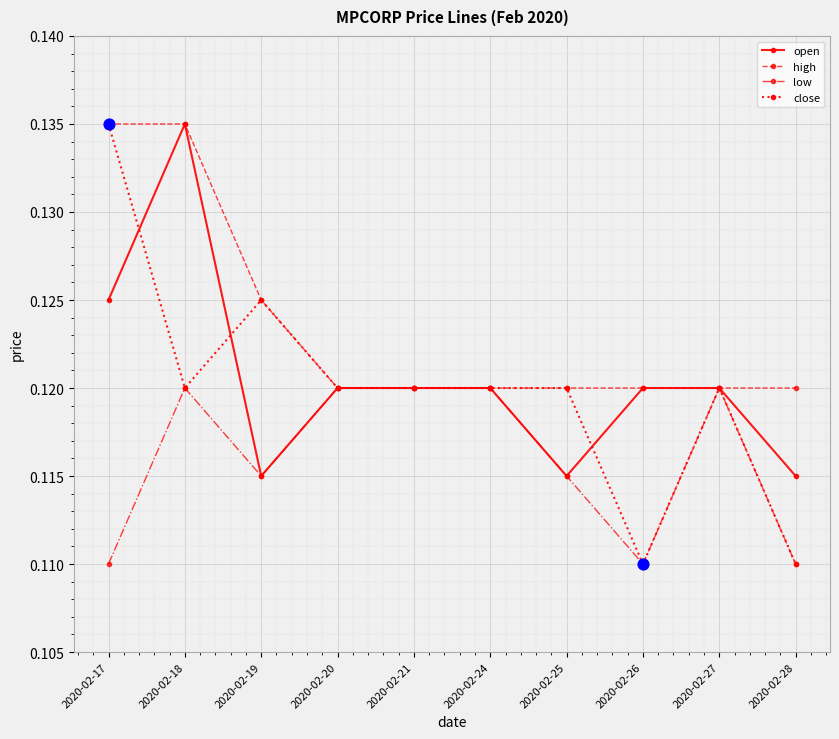

Which series has the largest range (max minus min)?

close